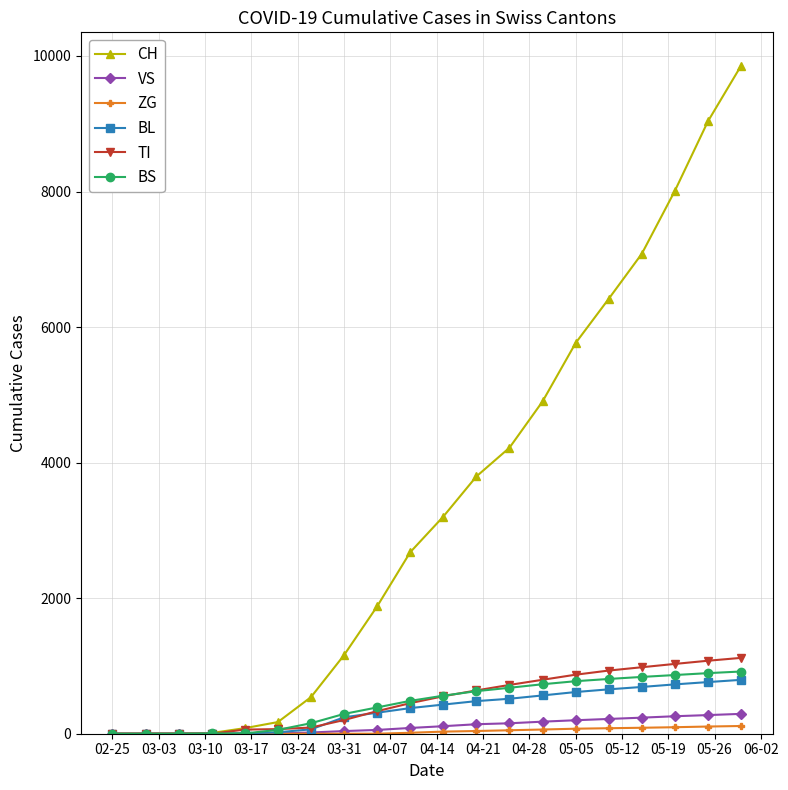

Which series has the largest range (max minus min)?

CH